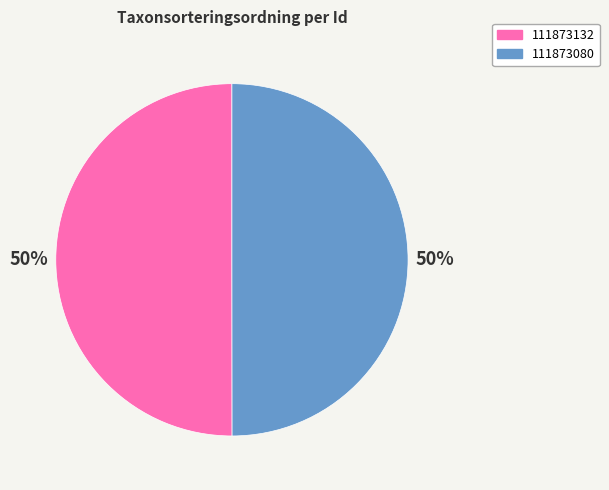

What is the ratio of the value at 111873132 to the value at 111873080?

1.0